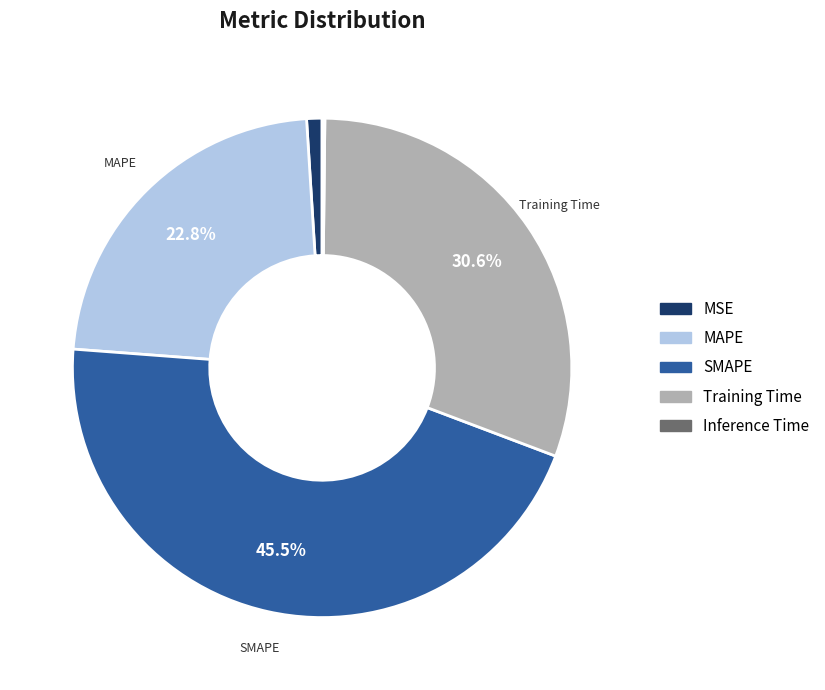

To the nearest percent, what is the combined percentage of SMAPE and MSE?

46%